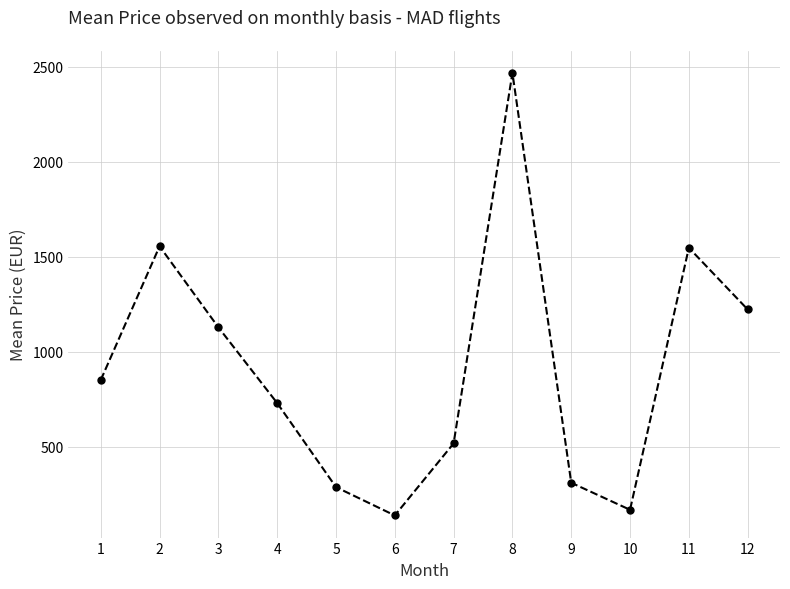

Where does the data first go above 850?

1